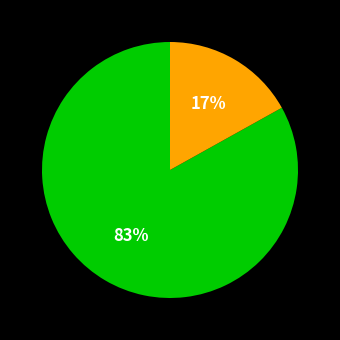

To the nearest percent, what is the difference between the largest and smallest slice percentages?

66%